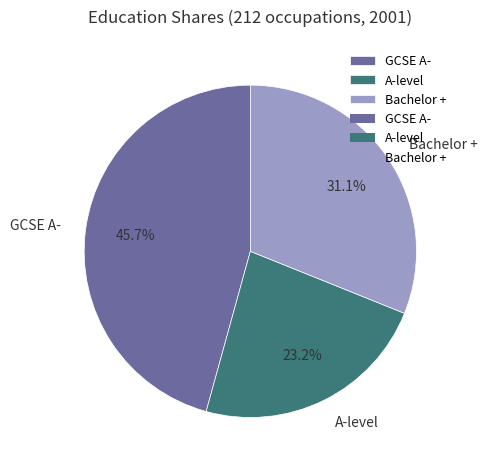

To the nearest percent, what is the difference between the GCSE A- and Bachelor + slice percentages?

15%